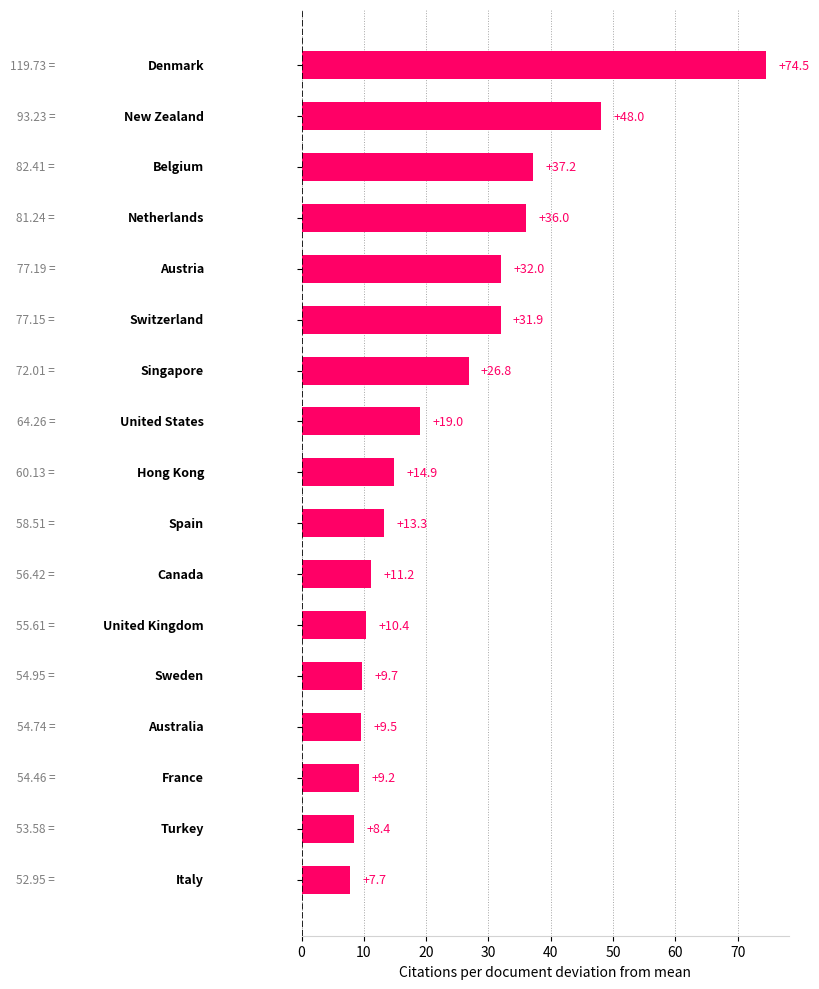

What is the greatest value displayed?

74.5